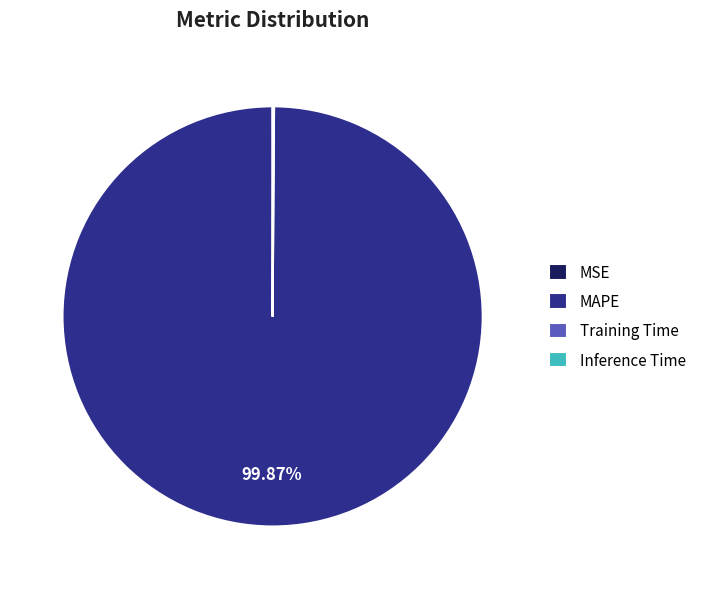

What portion of the pie excludes MAPE?

0.1%